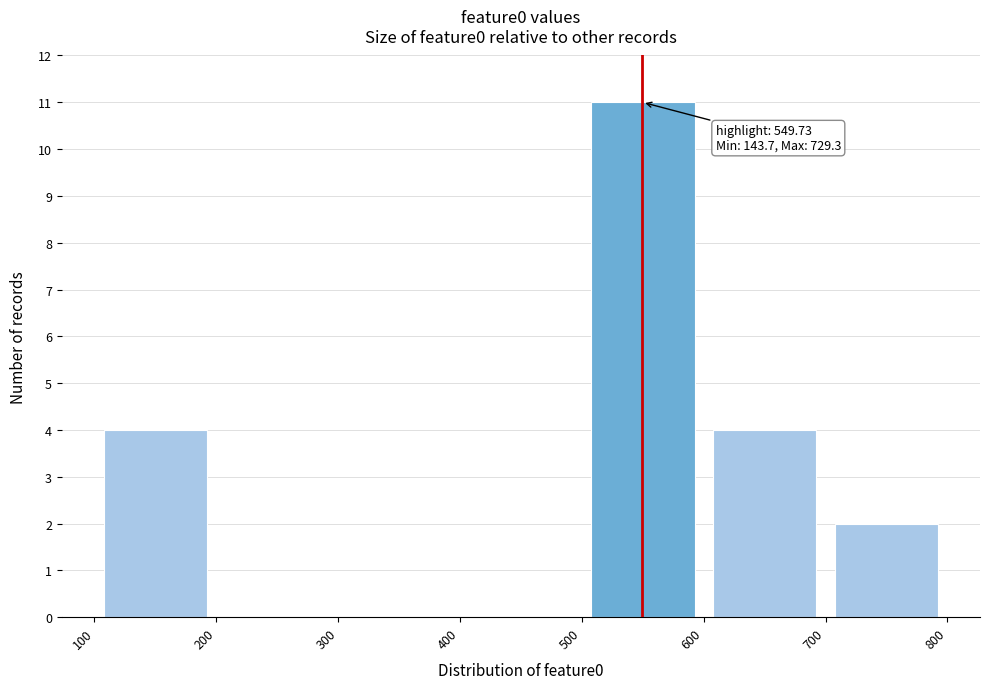

Over which range of the x-axis is the bar tallest?

500 to 600